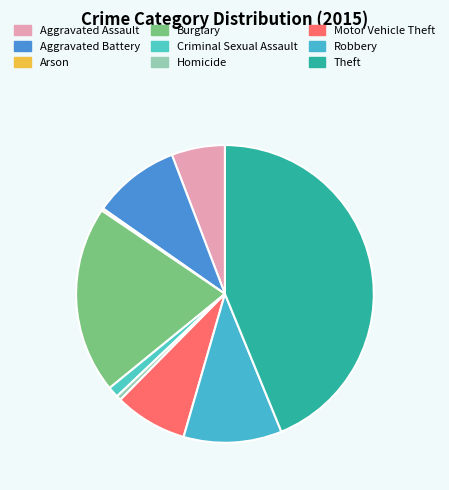

Between Robbery and Aggravated Assault, which is larger?

Robbery